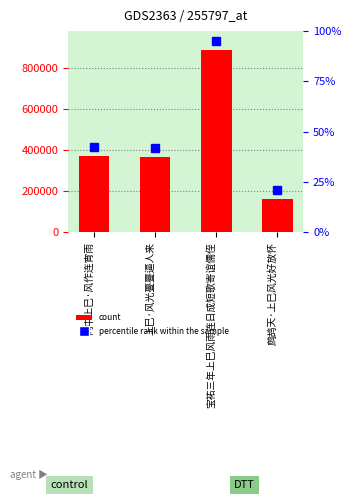

Rank the categories by value from highest to lowest.

宝祐三年上巳风雨连日成短歌寄谊儒侄, 雨中上巳·风作连宵雨, 上巳·风光亹亹逼人来, 鹧鸪天·上巳风光好放怀